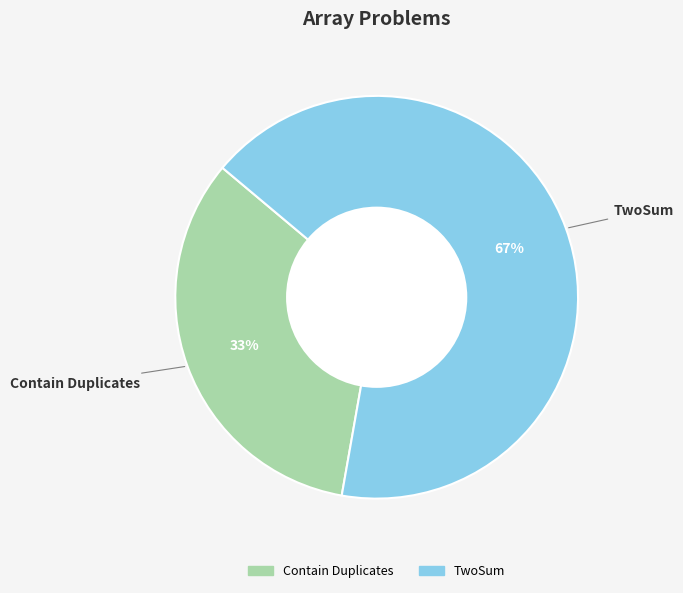

Which has a higher value, Contain Duplicates or TwoSum?

TwoSum